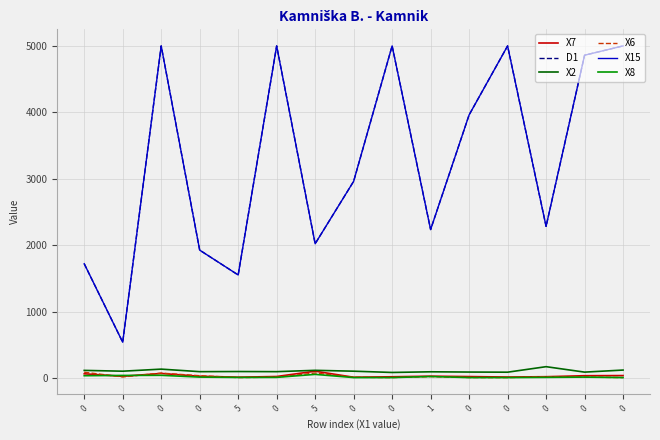

Is this an area chart (filled region under the line)?

No